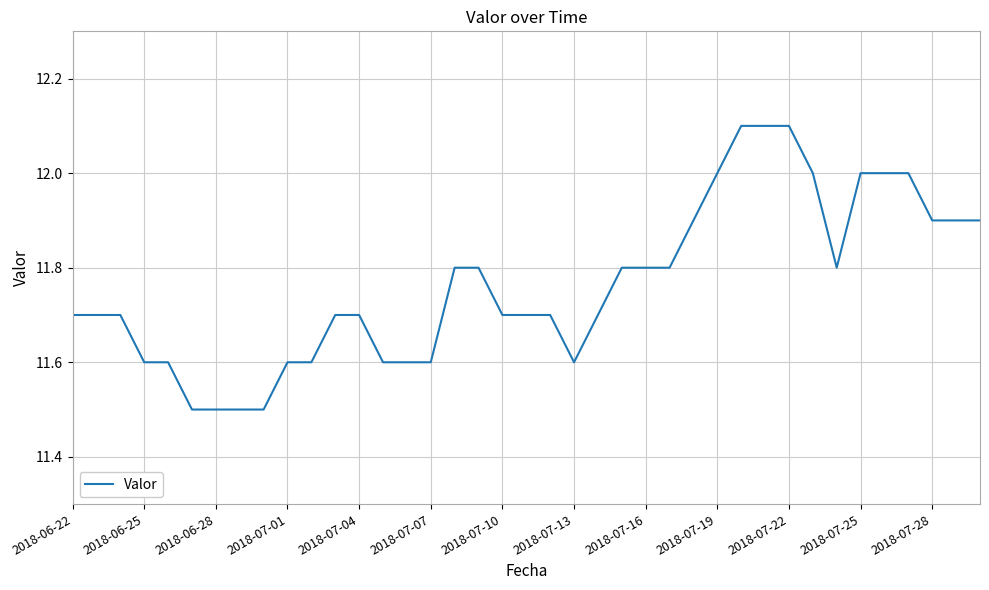

What is the difference between the maximum and minimum values?

0.6